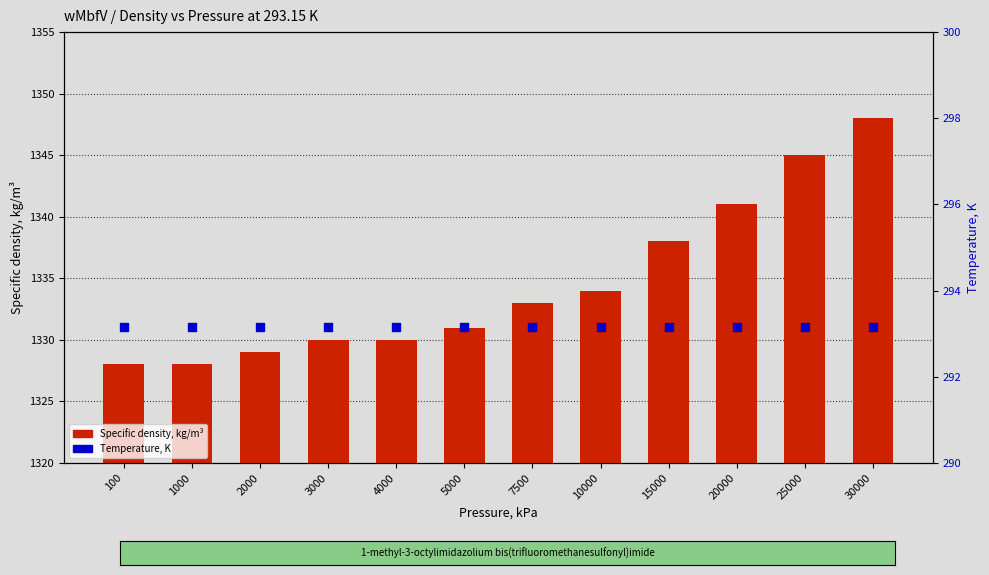

What are all the series names shown in the legend?

Specific density, kg/m³, Temperature, K